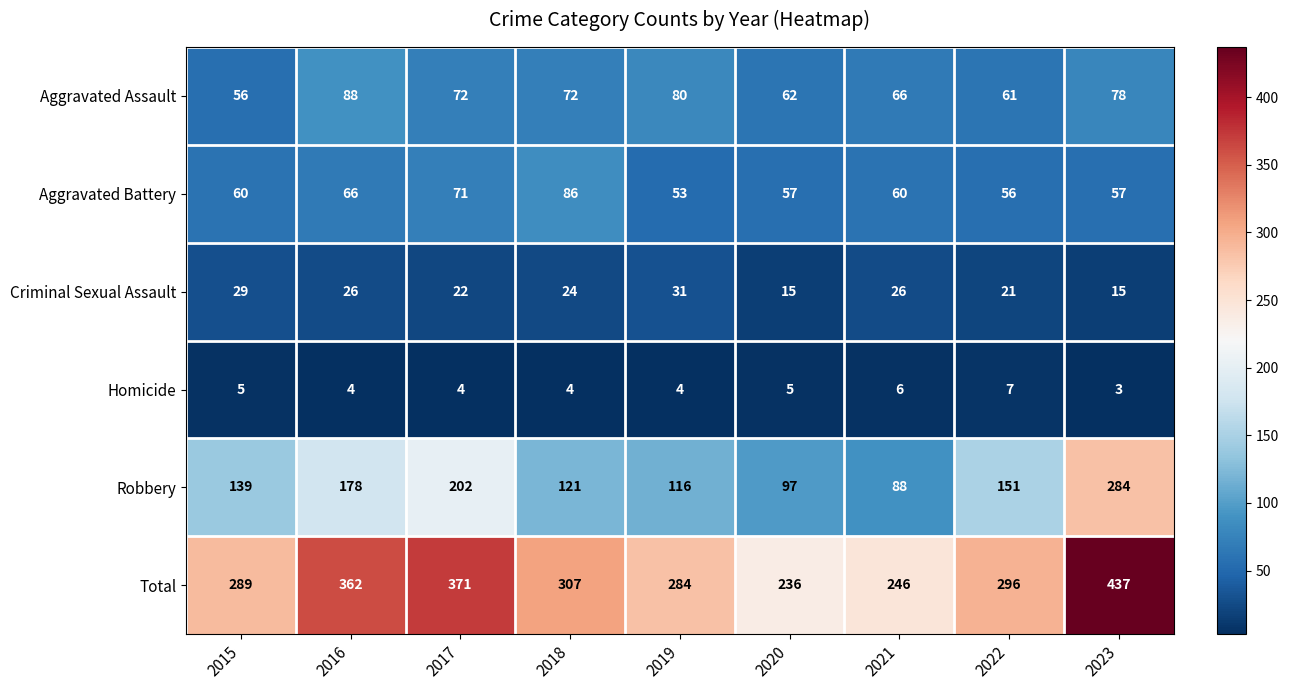

Rank the series at 2022 from highest to lowest value.

Total, Robbery, Aggravated Assault, Aggravated Battery, Criminal Sexual Assault, Homicide